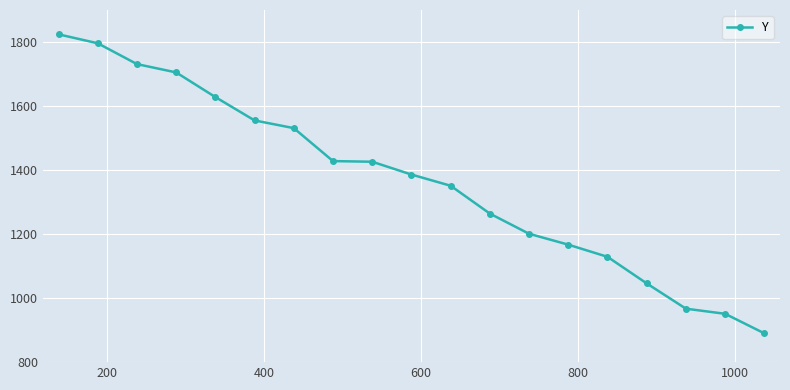

What is the sum of all values?

25976